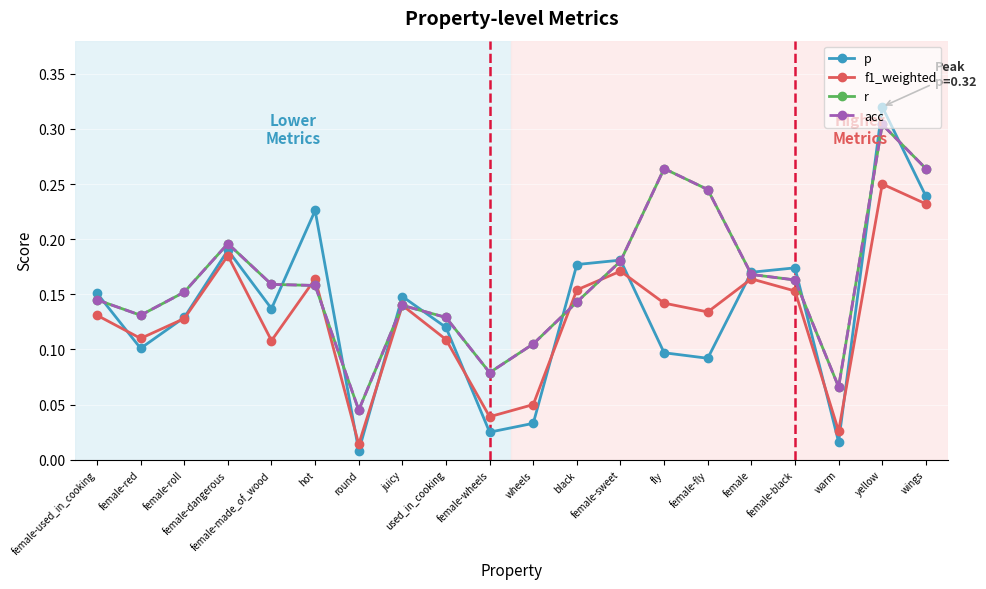

Reading right to left, list all the values displayed in this chart.

p: wings=0.2	yellow=0.3	warm=0.0	female-black=0.2	female=0.2	female-fly=0.1	fly=0.1	female-sweet=0.2	black=0.2	wheels=0.0	female-wheels=0.0	used_in_cooking=0.1	juicy=0.1	round=0.0	hot=0.2	female-made_of_wood=0.1	female-dangerous=0.2	female-roll=0.1	female-red=0.1	female-used_in_cooking=0.2
f1_weighted: wings=0.2	yellow=0.2	warm=0.0	female-black=0.2	female=0.2	female-fly=0.1	fly=0.1	female-sweet=0.2	black=0.2	wheels=0.1	female-wheels=0.0	used_in_cooking=0.1	juicy=0.1	round=0.0	hot=0.2	female-made_of_wood=0.1	female-dangerous=0.2	female-roll=0.1	female-red=0.1	female-used_in_cooking=0.1
r: wings=0.3	yellow=0.3	warm=0.1	female-black=0.2	female=0.2	female-fly=0.2	fly=0.3	female-sweet=0.2	black=0.1	wheels=0.1	female-wheels=0.1	used_in_cooking=0.1	juicy=0.1	round=0.0	hot=0.2	female-made_of_wood=0.2	female-dangerous=0.2	female-roll=0.2	female-red=0.1	female-used_in_cooking=0.1
acc: wings=0.3	yellow=0.3	warm=0.1	female-black=0.2	female=0.2	female-fly=0.2	fly=0.3	female-sweet=0.2	black=0.1	wheels=0.1	female-wheels=0.1	used_in_cooking=0.1	juicy=0.1	round=0.0	hot=0.2	female-made_of_wood=0.2	female-dangerous=0.2	female-roll=0.2	female-red=0.1	female-used_in_cooking=0.1